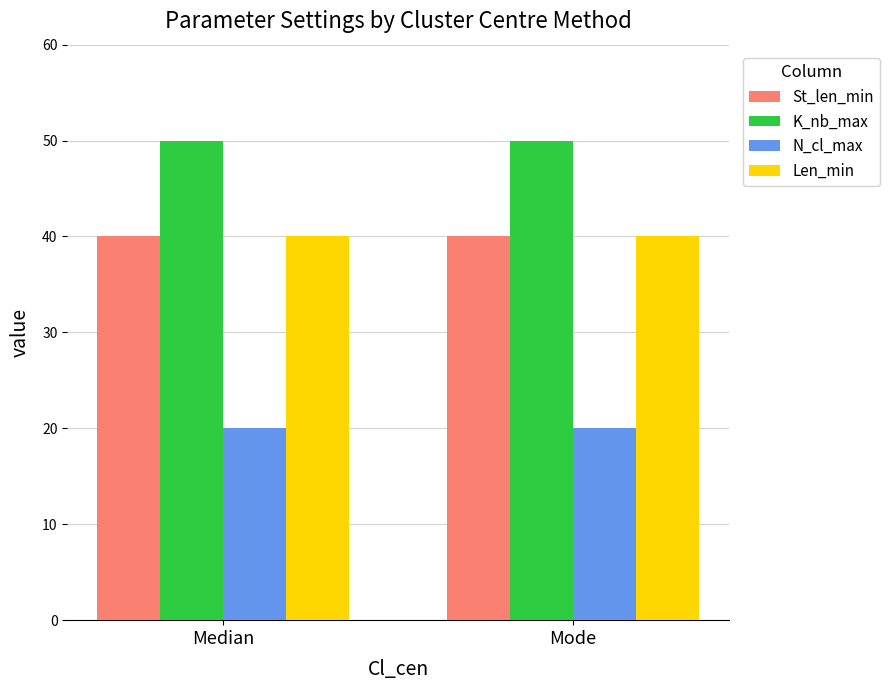

Reading right to left, transcribe all the data shown in this chart.

St_len_min: 40	40
K_nb_max: 50	50
N_cl_max: 20	20
Len_min: 40	40